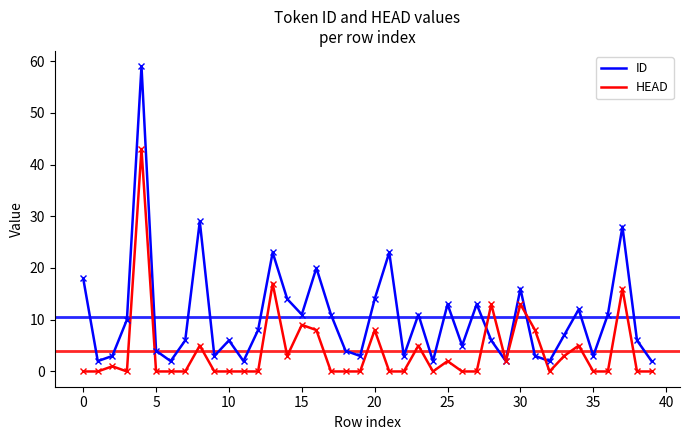

Which series has the largest total across all categories?

ID